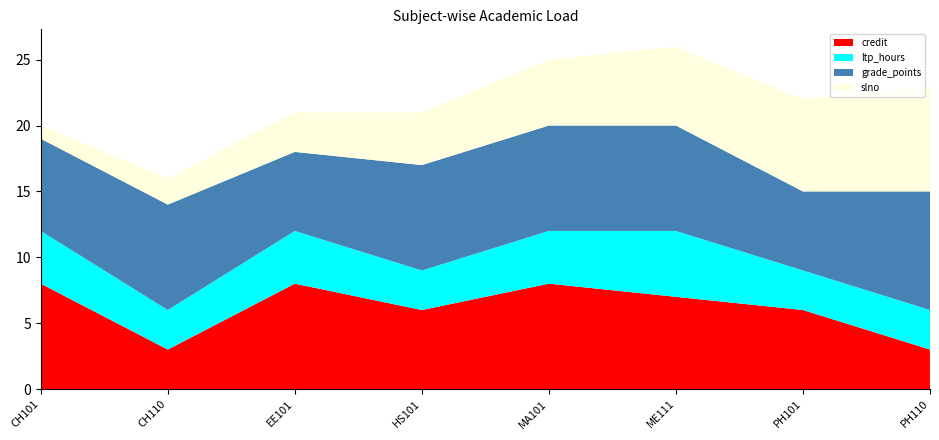

Reading left to right, extract all data points from this chart.

credit: 8	3	8	6	8	7	6	3
ltp_hours: 4	3	4	3	4	5	3	3
grade_points: 7	8	6	8	8	8	6	9
slno: 1	2	3	4	5	6	7	8